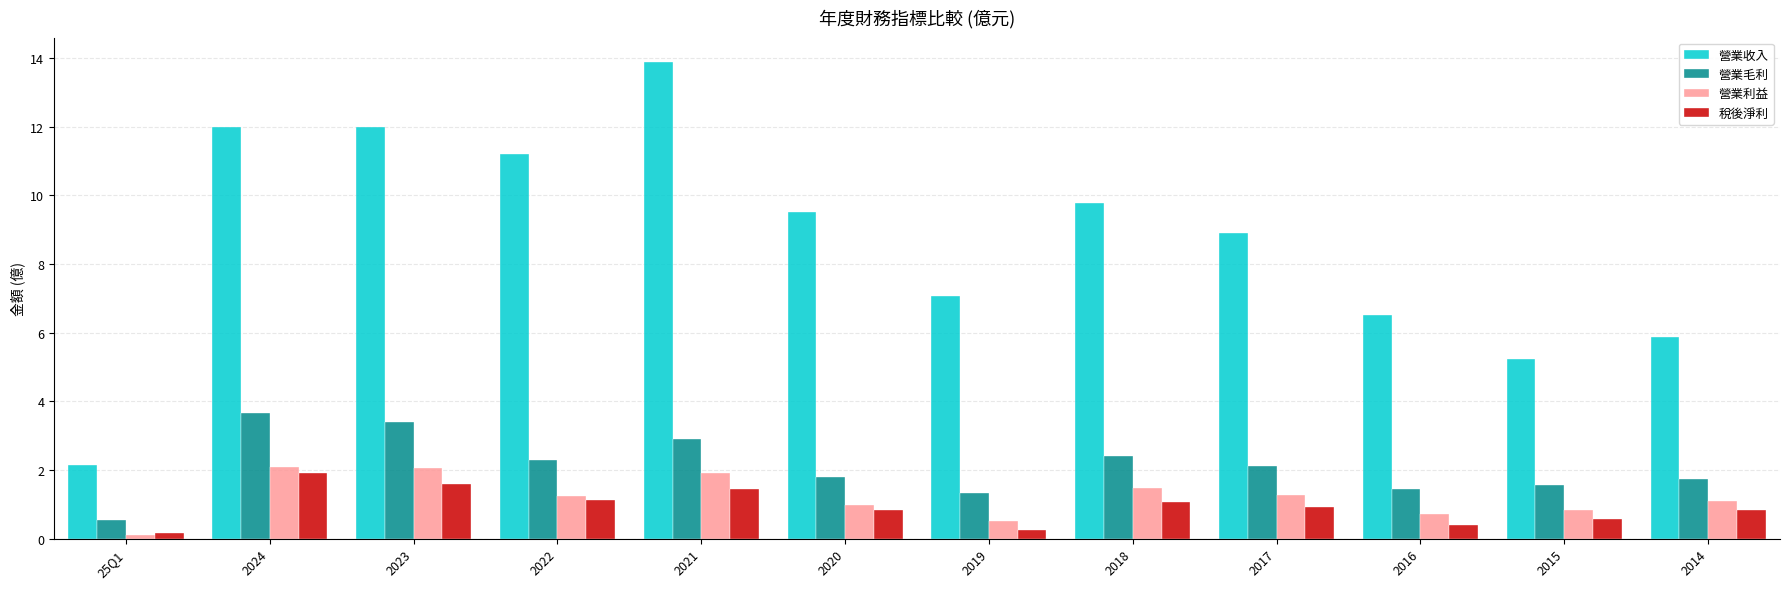

Is the value of 營業毛利 at 25Q1 greater than the value of 稅後淨利 at 2020?

No